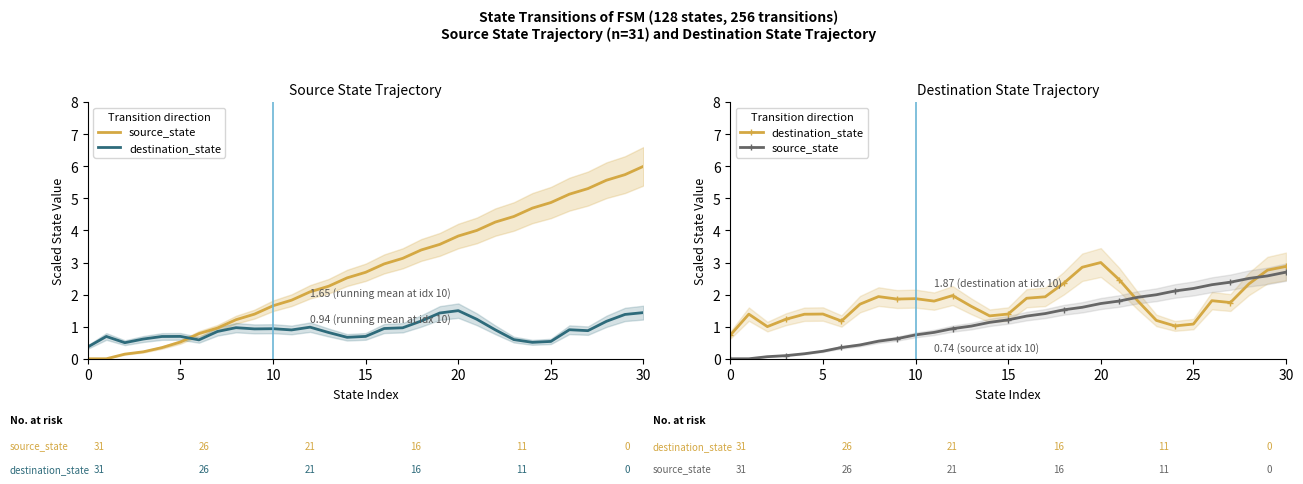

Rank the series by their maximum value, from lowest to highest.

source_state, destination_state